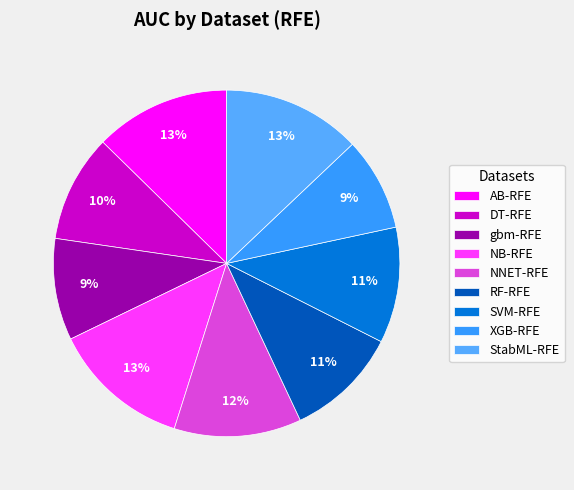

Rank the categories by value from highest to lowest.

NB-RFE, StabML-RFE, AB-RFE, NNET-RFE, SVM-RFE, RF-RFE, DT-RFE, gbm-RFE, XGB-RFE